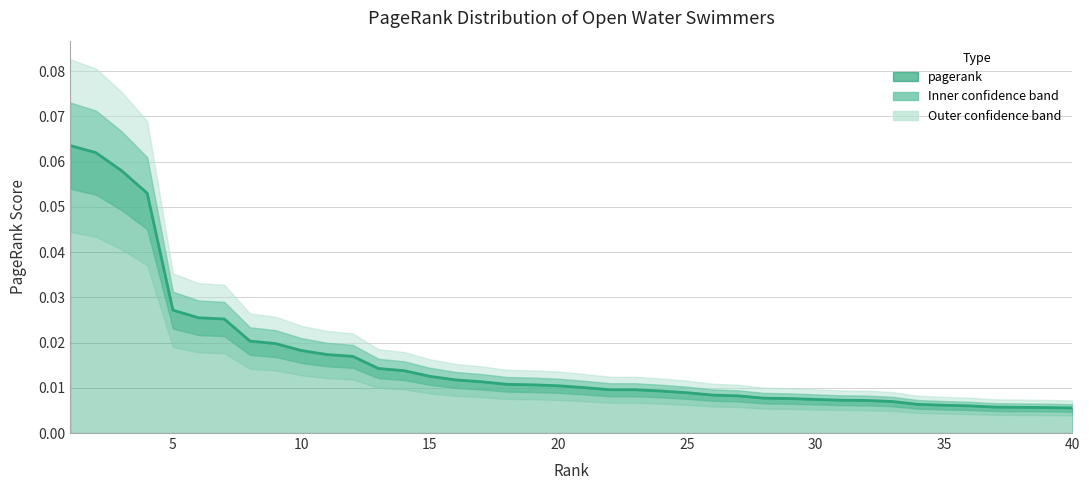

True or false: the data shows 0.0 at 15.

False